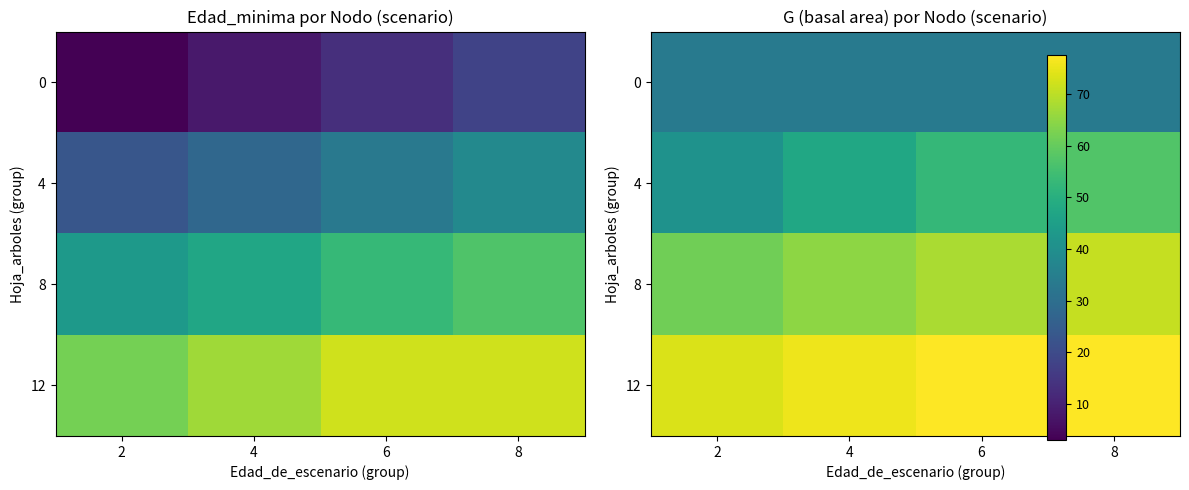

What value does the 8 series have at 8?

70.8